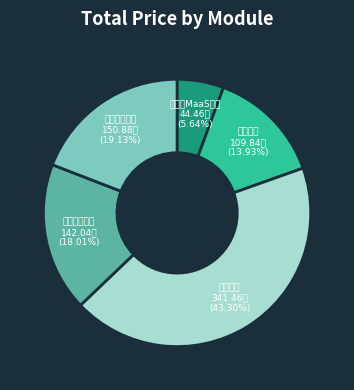

What percentage is the 模型社区 slice, to the nearest percent?

43%